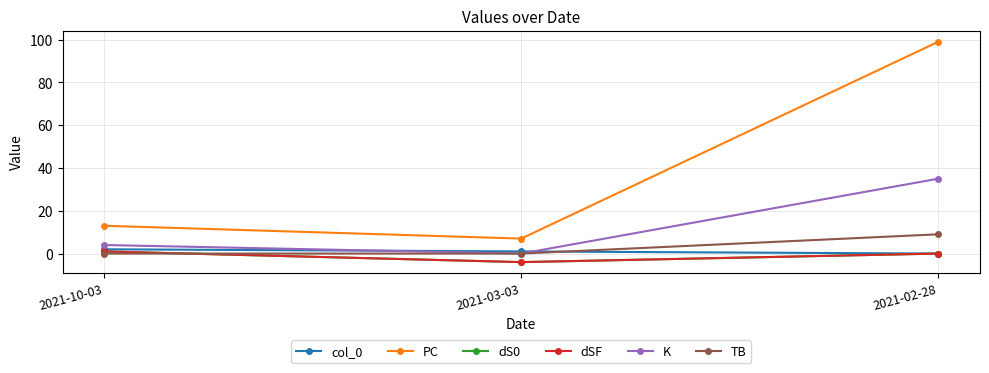

Does the chart have visible grid lines?

Yes